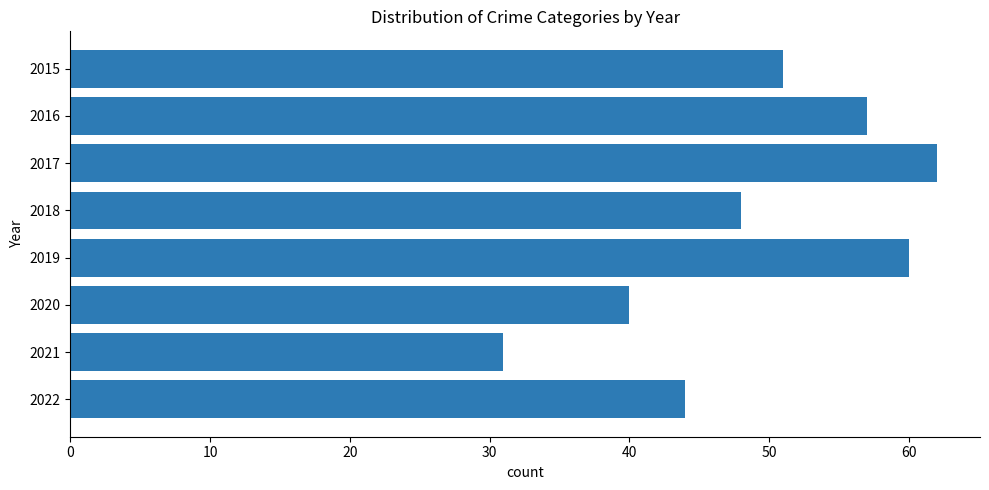

The value at 2021 is 31. True or false?

True